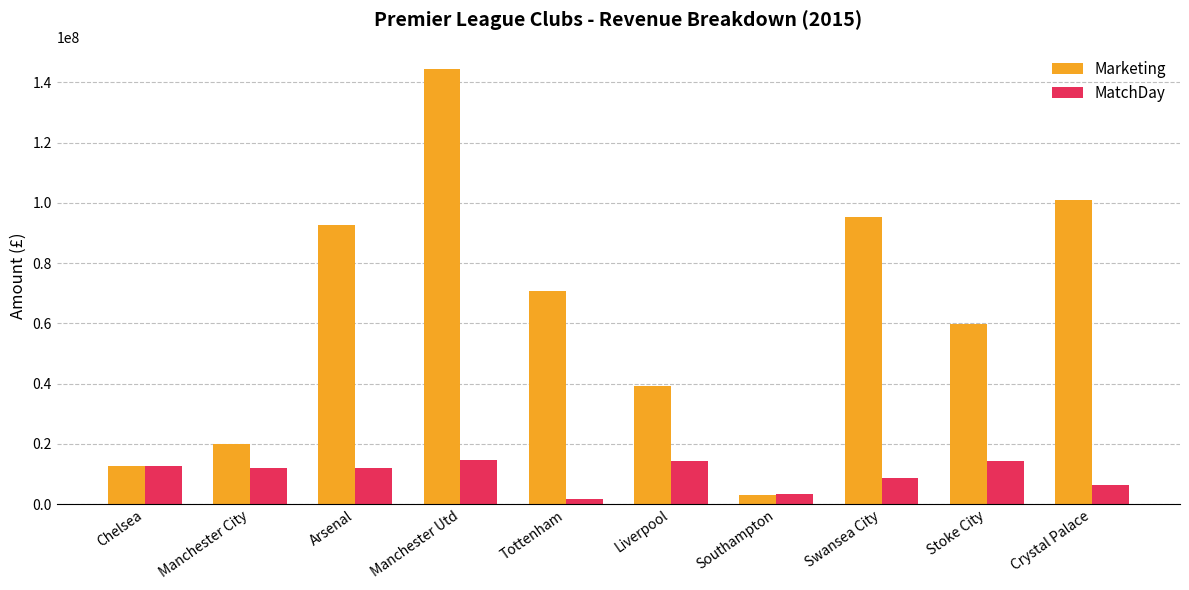

What is the value of the MatchDay bar at the 6th from the left?

14336046